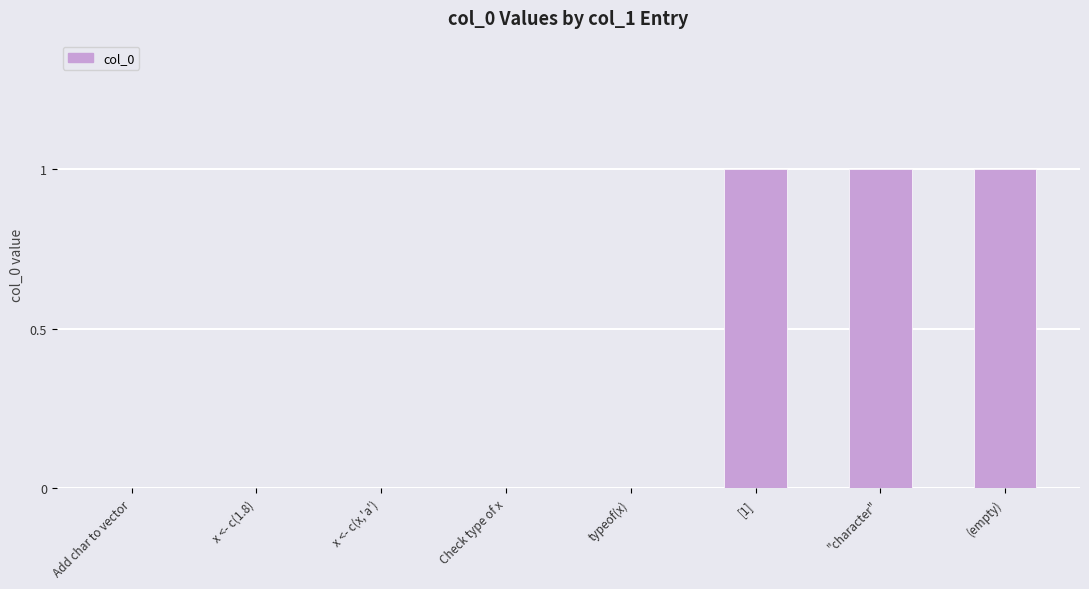

How many distinct data groups are displayed?

1